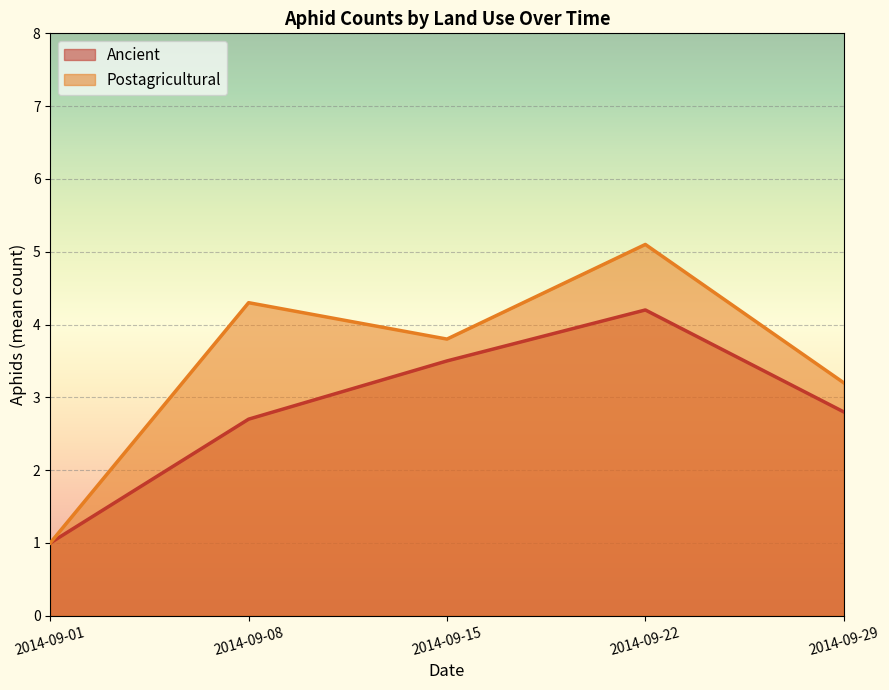

At which category is the sum across all series the highest?

2014-09-22